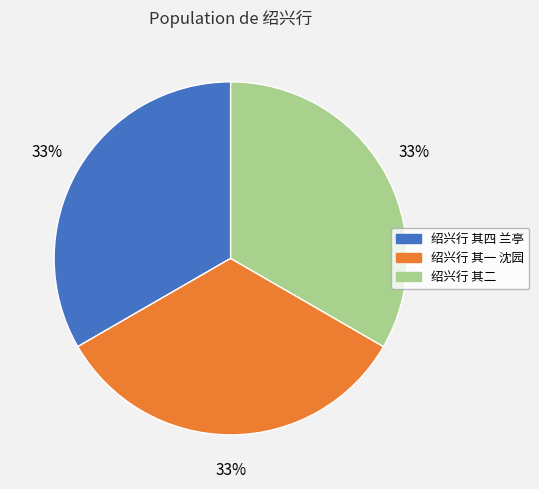

Is there any slice that represents more than half of the pie?

No